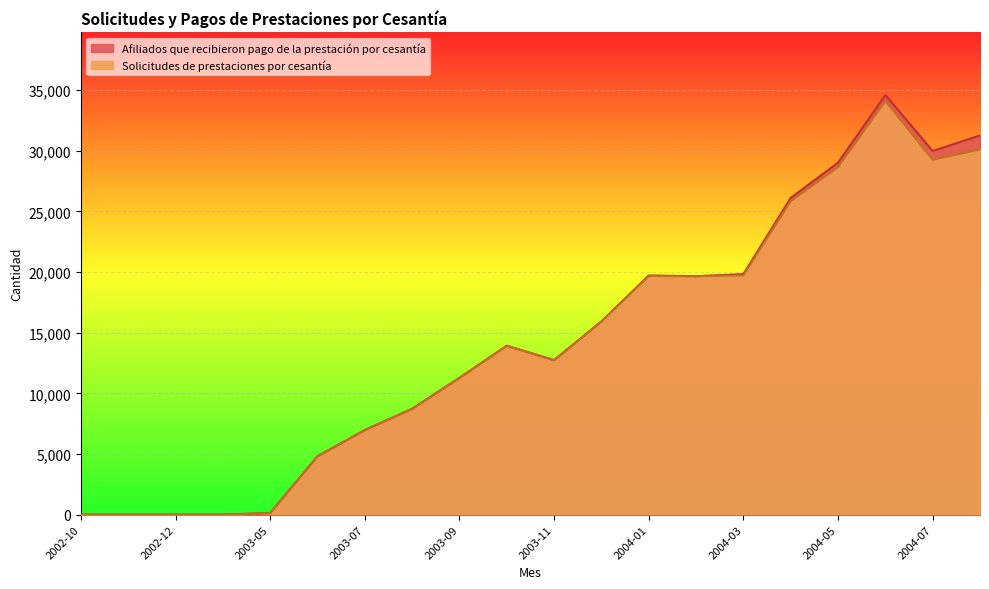

Rank the series by their maximum value, from lowest to highest.

Solicitudes de prestaciones por cesantía, Afiliados que recibieron pago de la prestación por cesantía